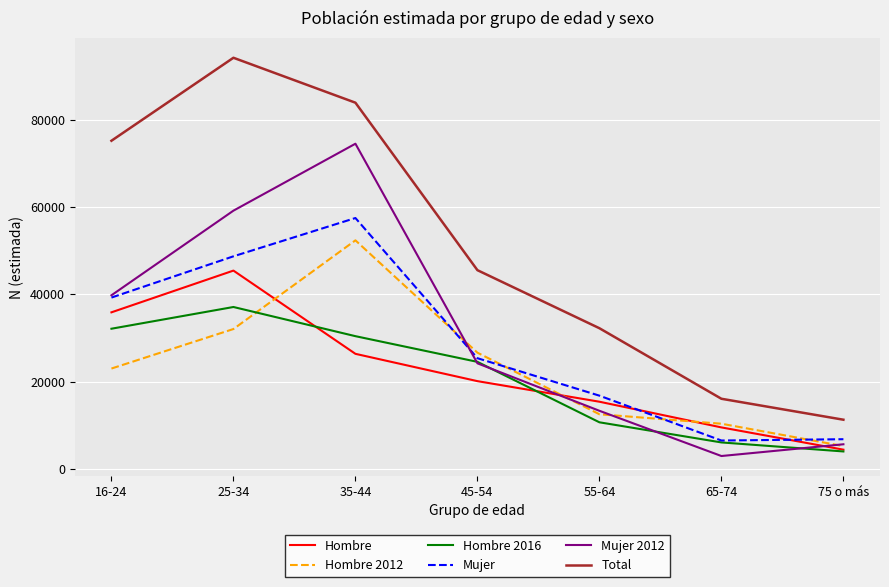

At which label does Hombre reach its minimum?

75 o más